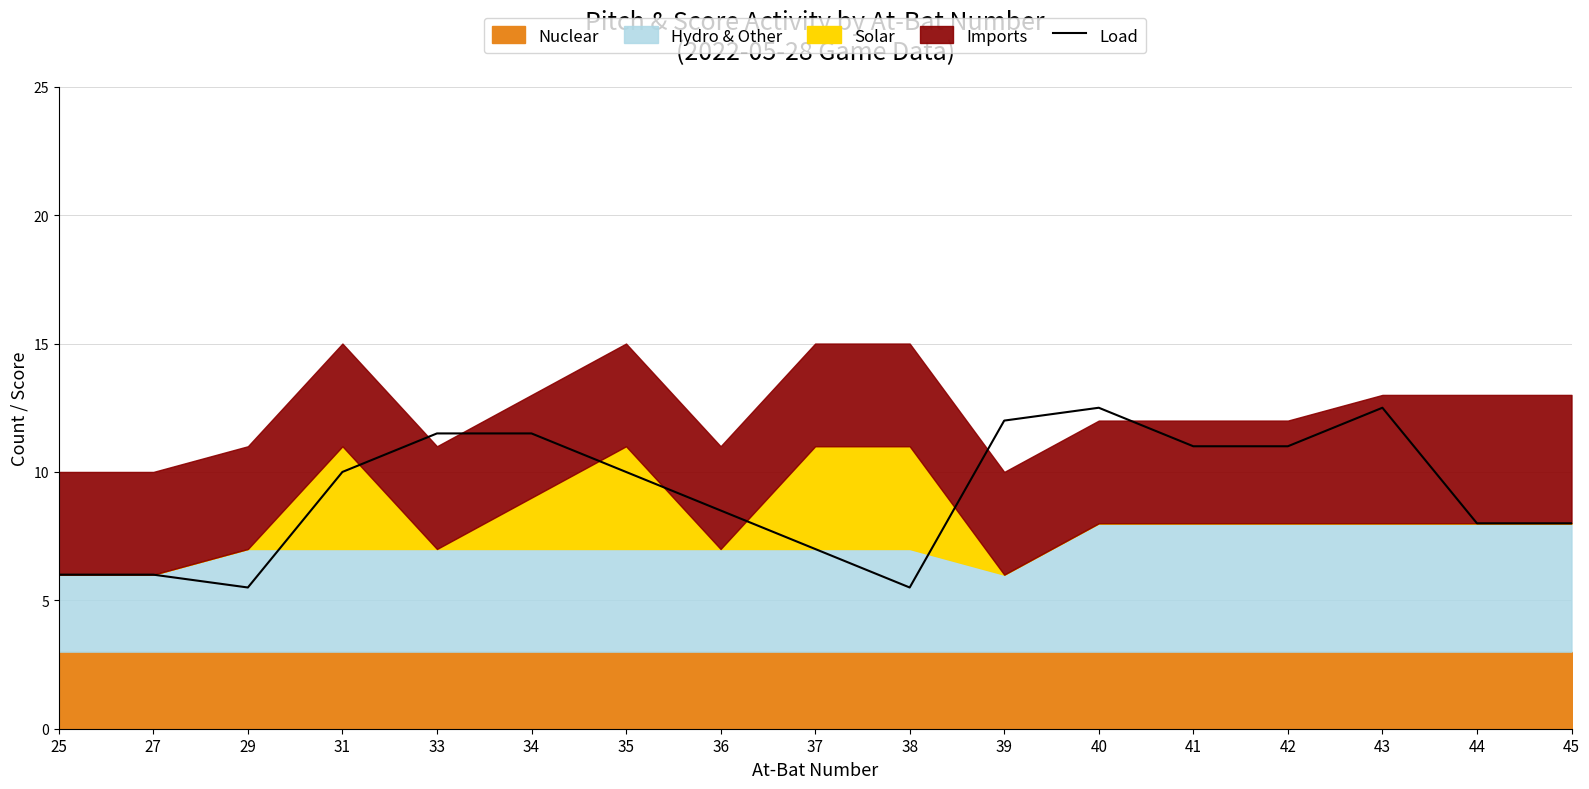

List the labels in order of value, smallest first.

29, 38, 25, 27, 37, 44, 45, 36, 31, 35, 41, 42, 33, 34, 39, 40, 43